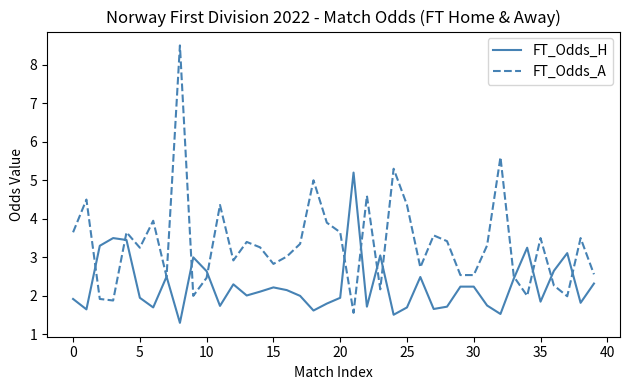

What are all the series names shown in the legend?

FT_Odds_H, FT_Odds_A